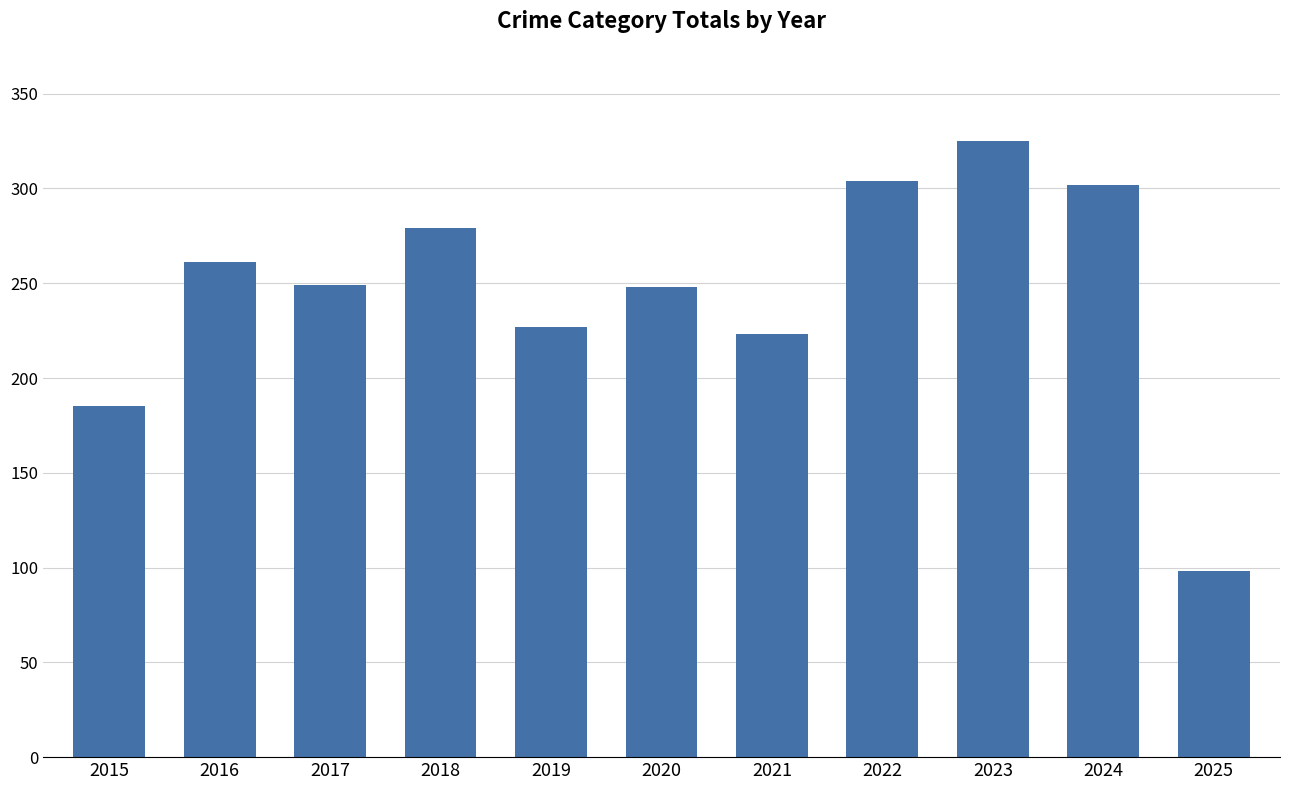

What is the maximum value shown in the chart?

325